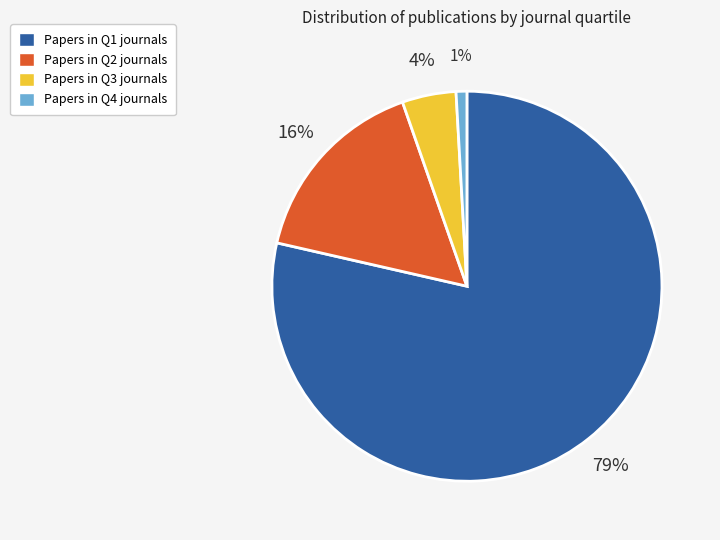

To the nearest percent, what is the average slice percentage?

25%